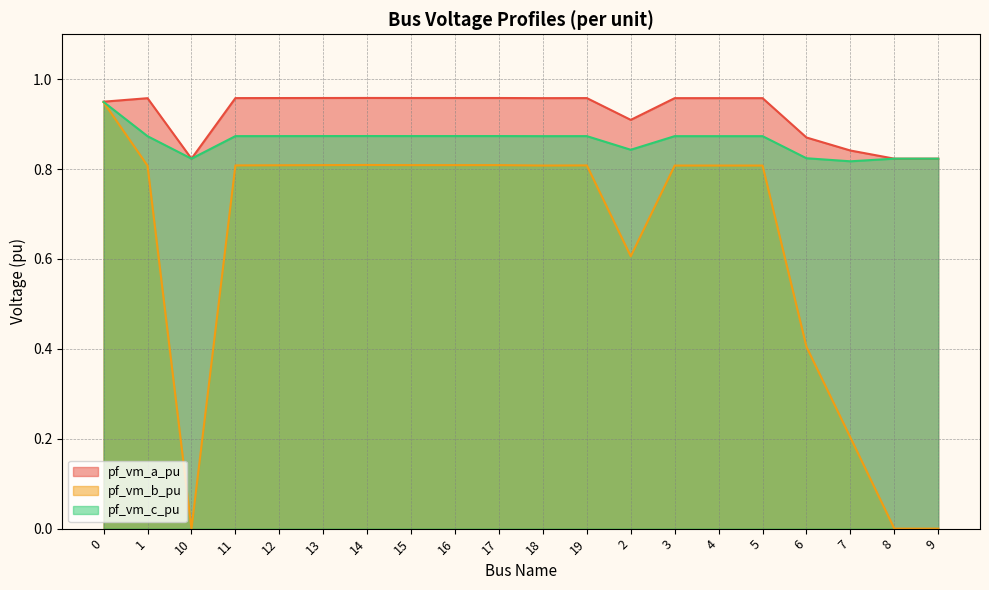

True or false: pf_vm_b_pu has a value of 0.3 at 4.

False